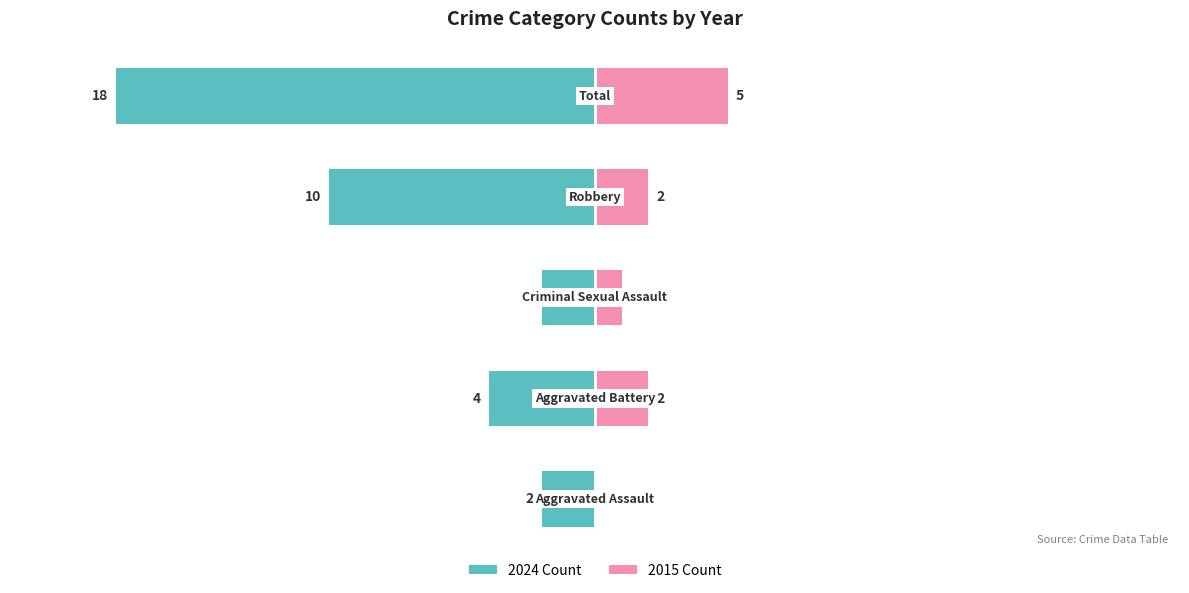

How many bars are there in total?

10